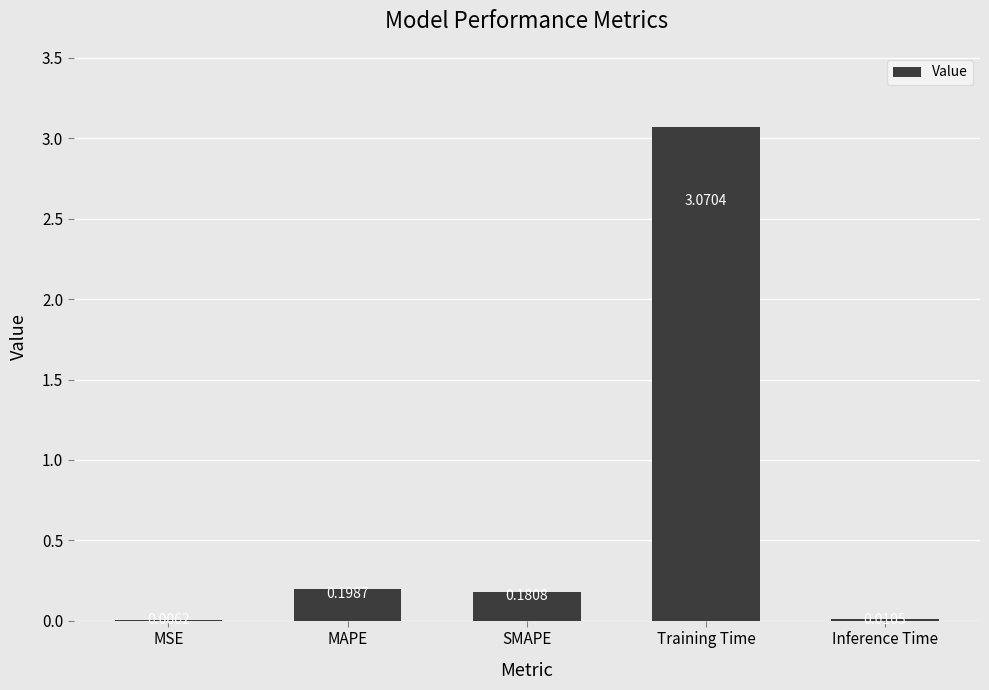

What is the sum of the values at MAPE and Training Time?

3.3